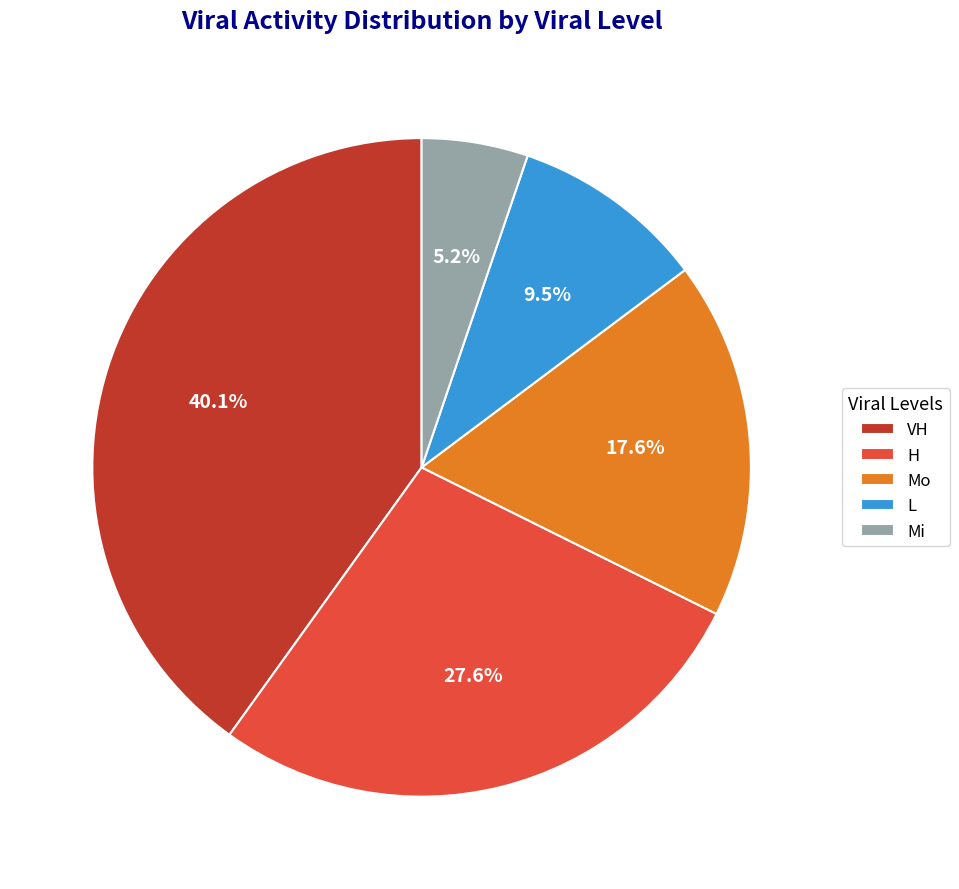

Which category has the biggest portion of the pie?

VH